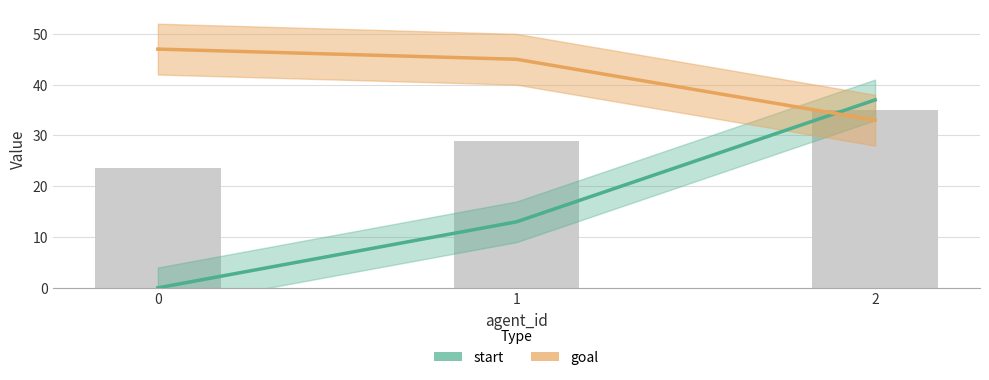

What is the sum of all start values?

50